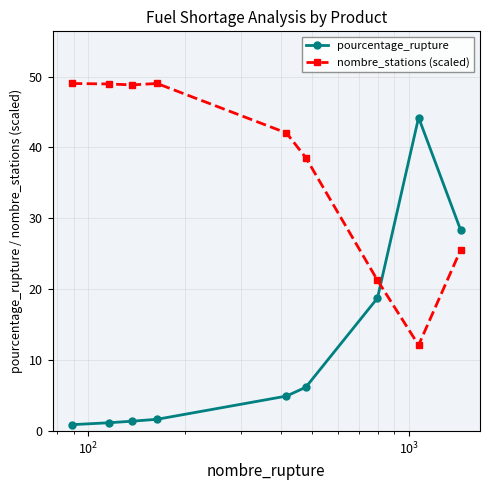

How many data points in pourcentage_rupture are above 4?

5